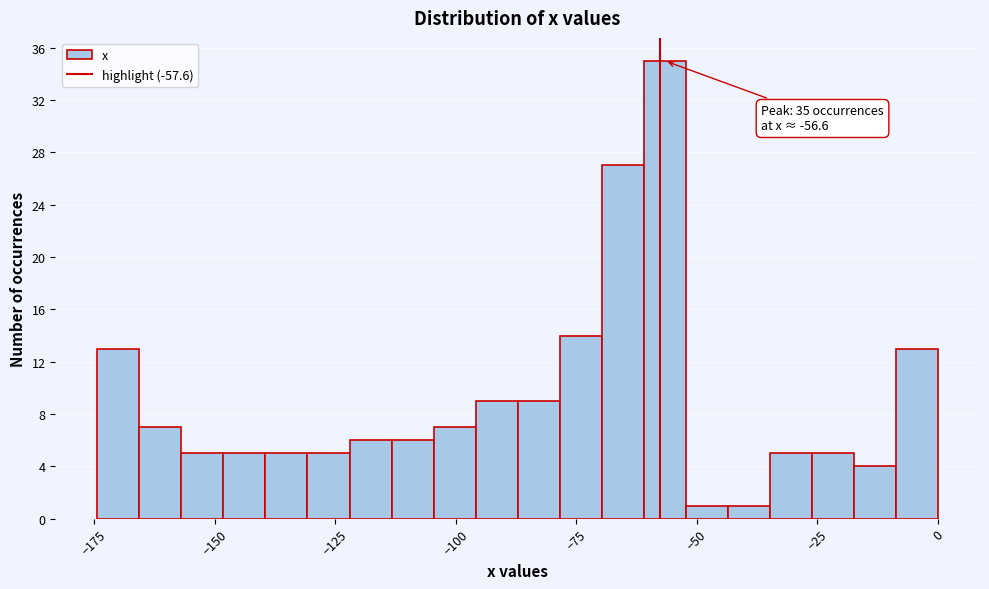

Read against the x-axis, roughly where is the centre of the tallest bar?

-55